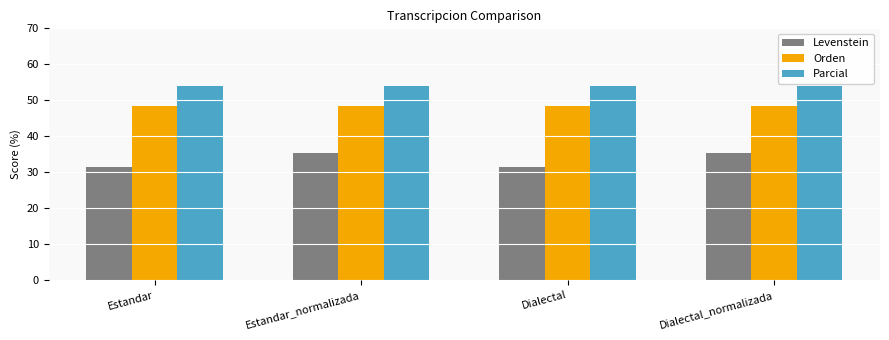

What is the sum of all Parcial values?

215.4